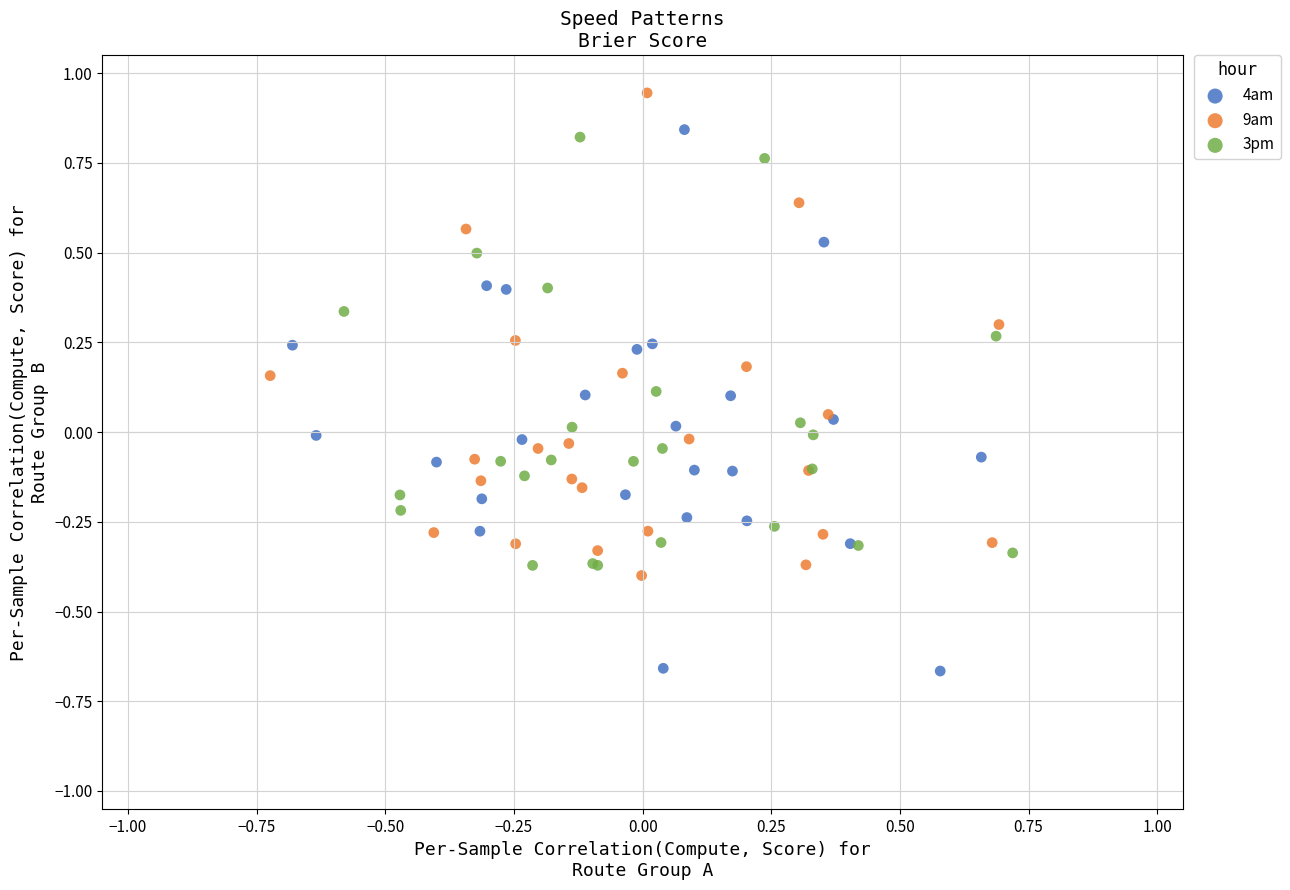

Which series contains the highest Y value?

9am